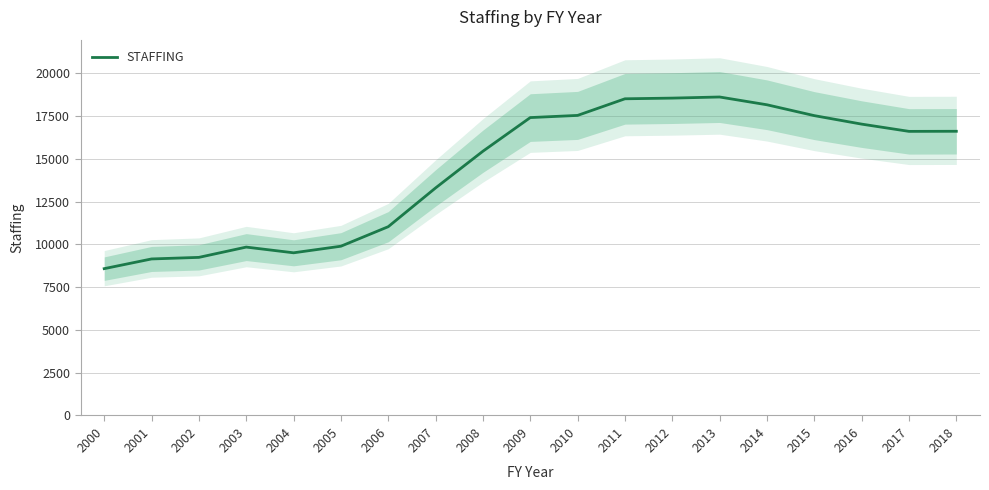

How many interior local valleys (lower than both neighbors) does the data have?

2